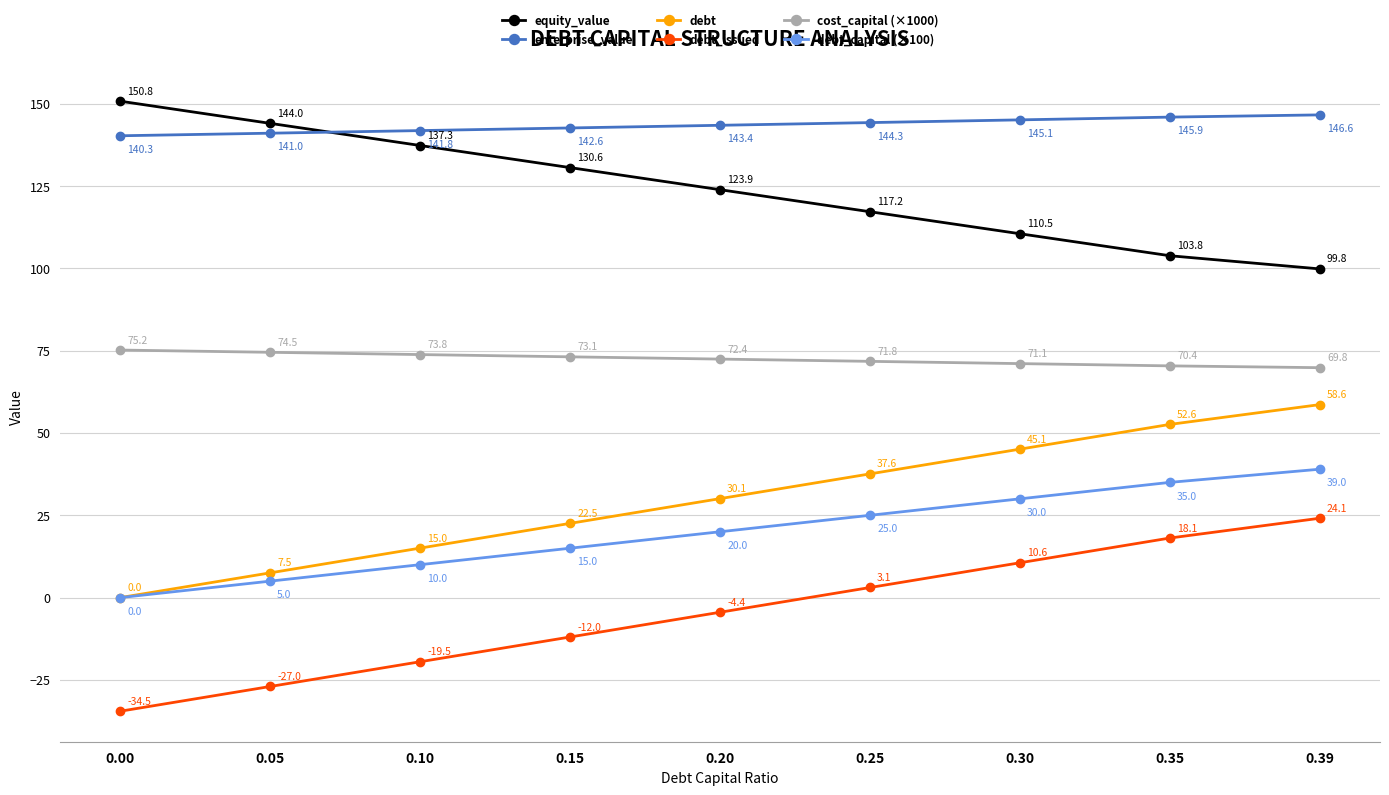

Is the value of debt at 0.10 greater than the value of debt_capital (×100) at 0.20?

No